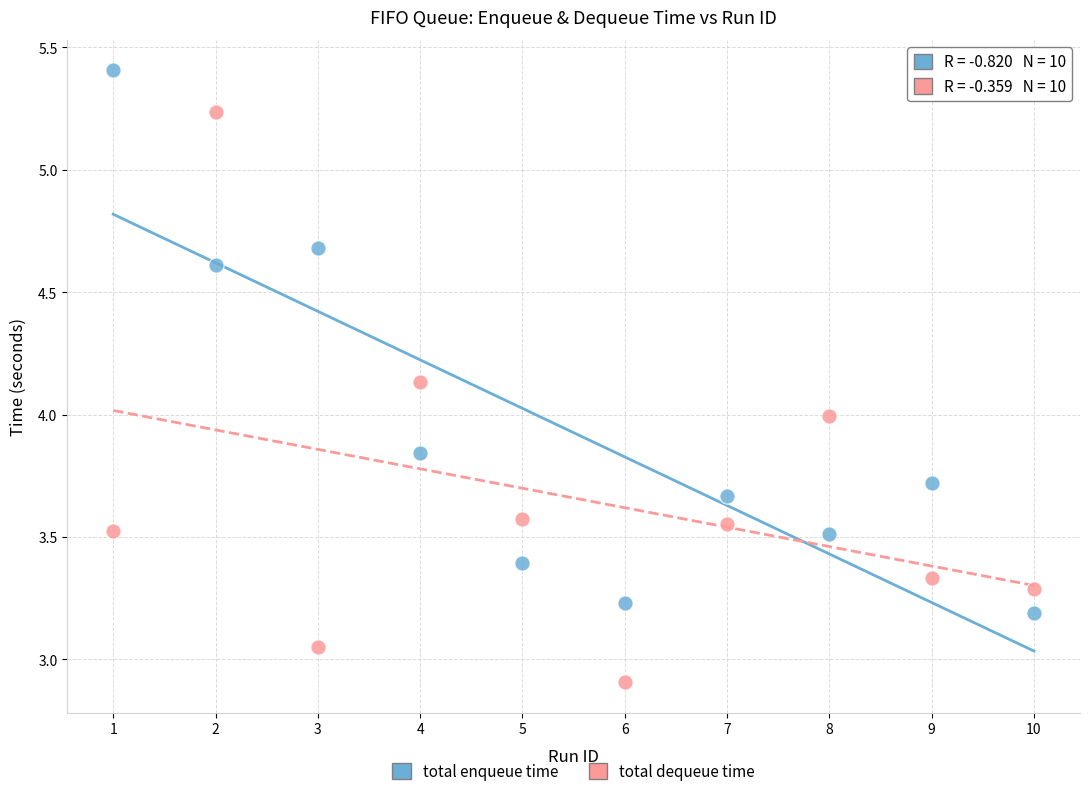

Which series has the widest spread of Y values?

total dequeue time